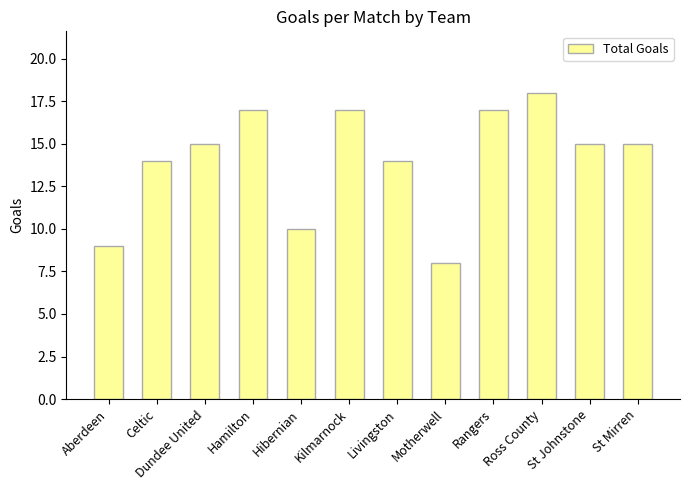

Are the bars horizontal?

No